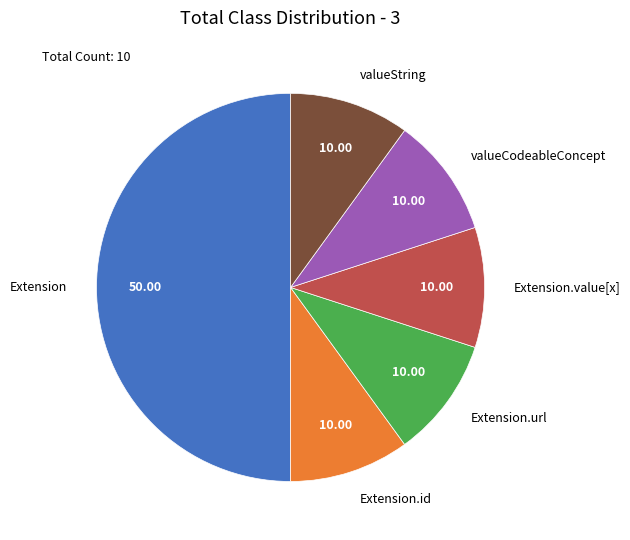

How many segments does this pie chart have?

6